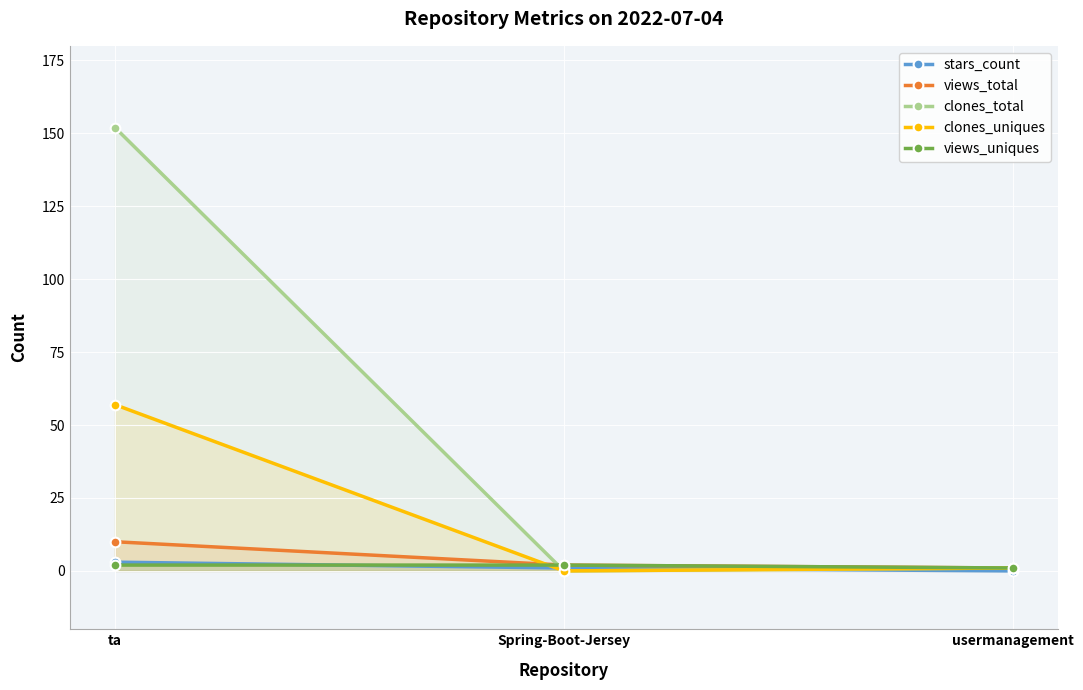

Reading left to right, extract all data points from this chart.

stars_count: ta=3	Spring-Boot-Jersey=1	usermanagement=0
views_total: ta=10	Spring-Boot-Jersey=2	usermanagement=1
clones_total: ta=152	Spring-Boot-Jersey=0	usermanagement=1
clones_uniques: ta=57	Spring-Boot-Jersey=0	usermanagement=1
views_uniques: ta=2	Spring-Boot-Jersey=2	usermanagement=1